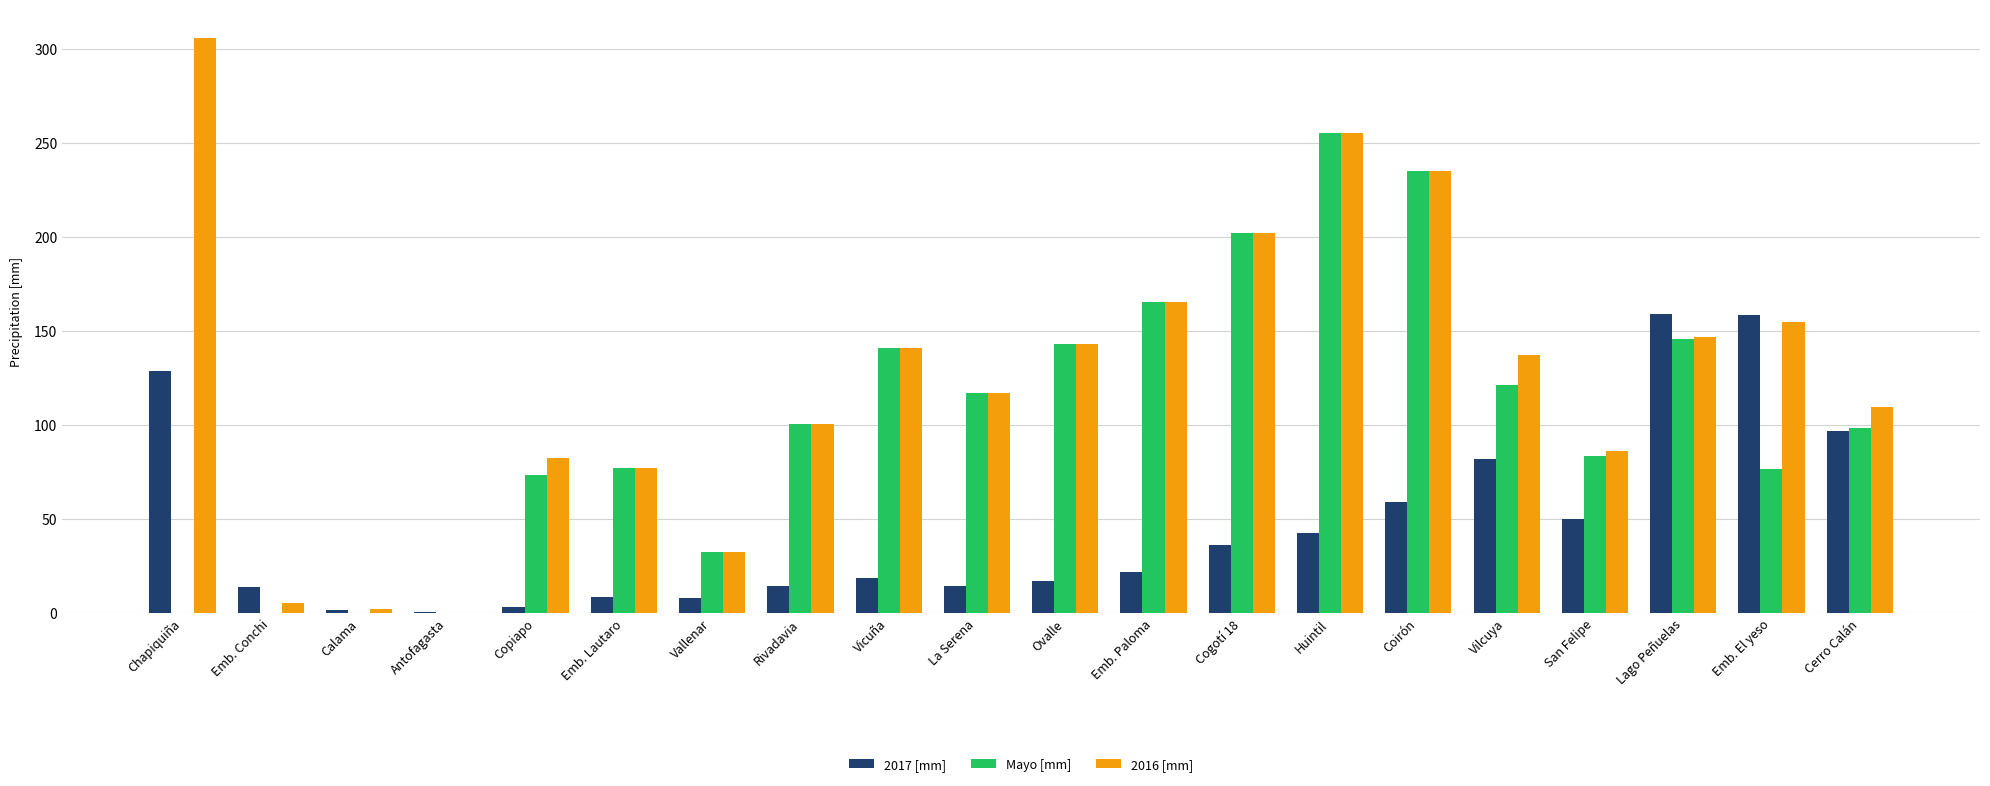

What is the sum of the Mayo [mm] values at Vilcuya and Coirón?

356.5